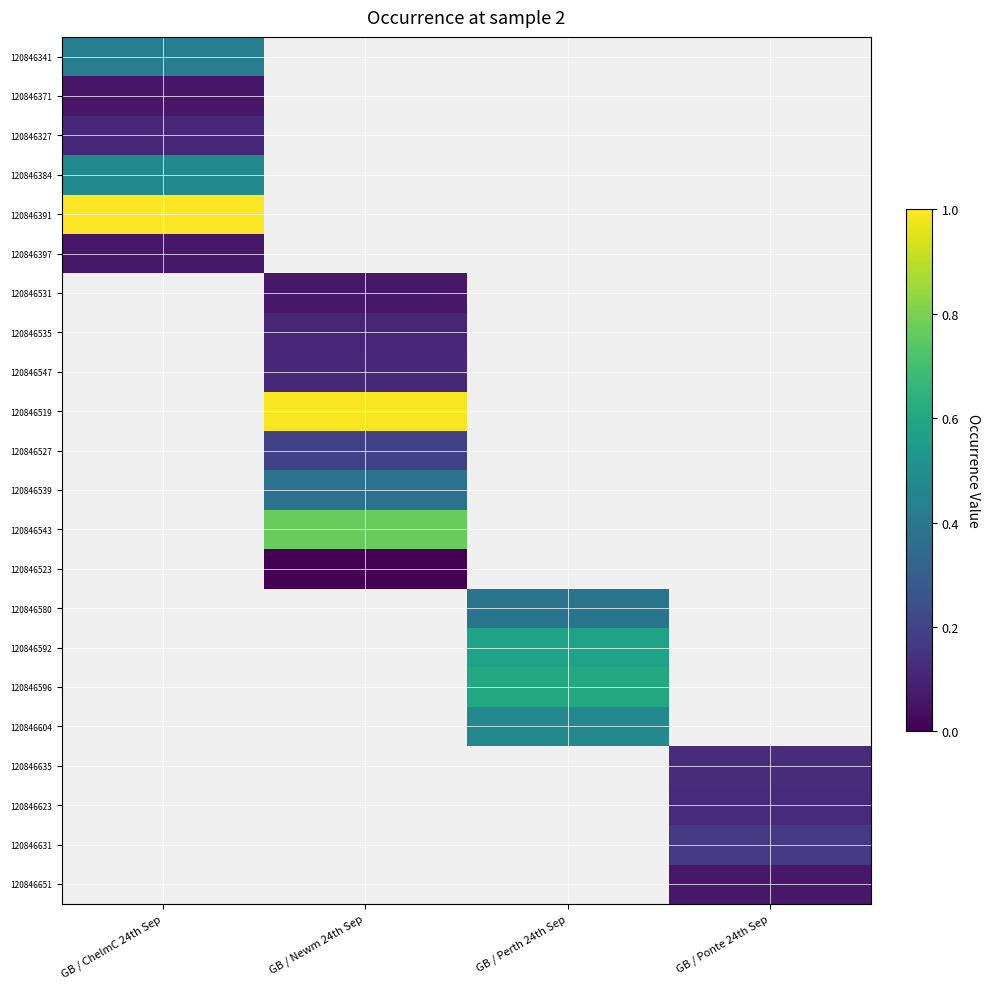

True or false: 120846543 has a value of 0.3 at GB / Newm 24th Sep.

False